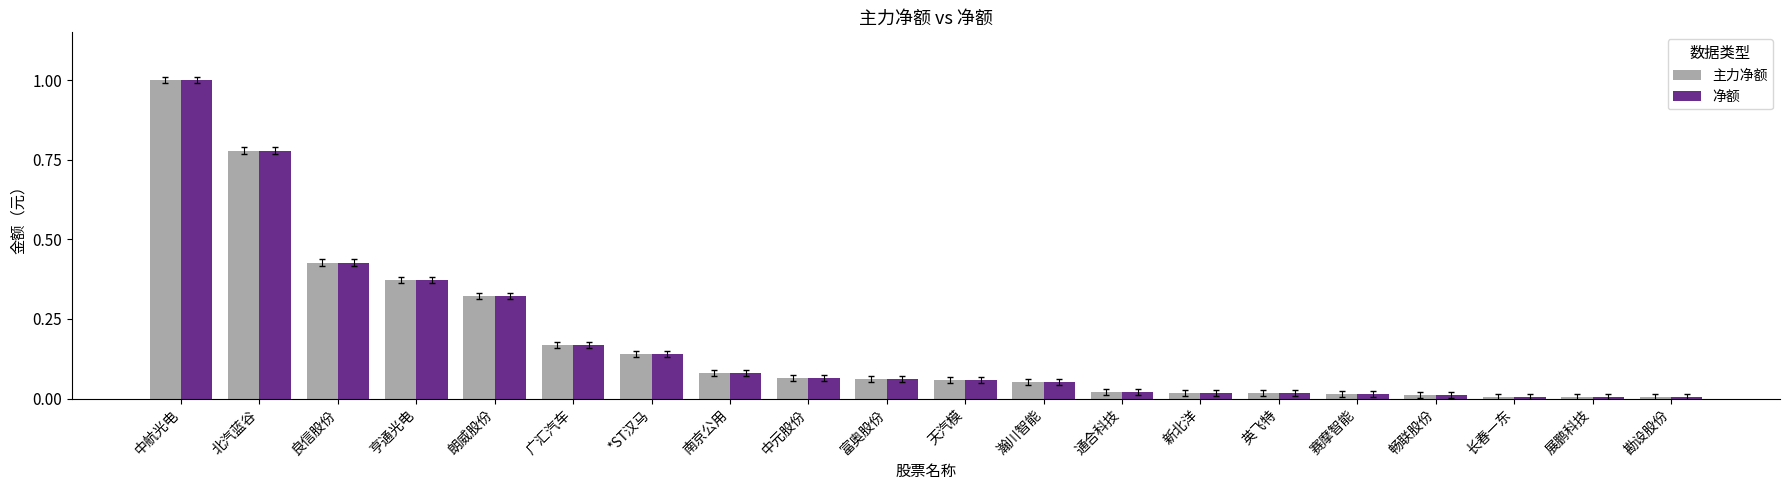

Is it true that 主力净额 equals 0.2 at 朗威股份?

False